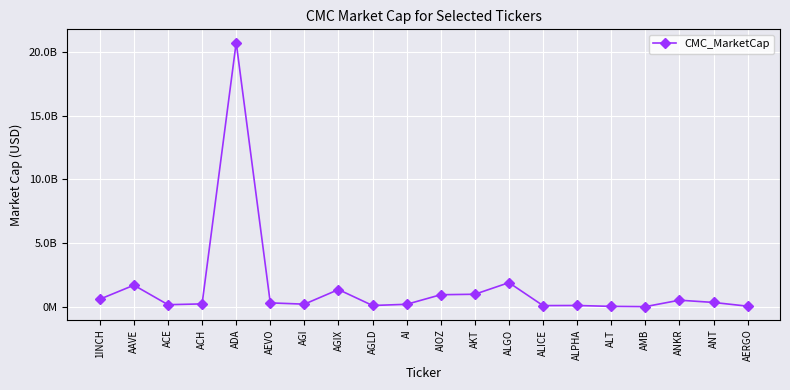

At which label is the value closest to 10382271247?

ALGO